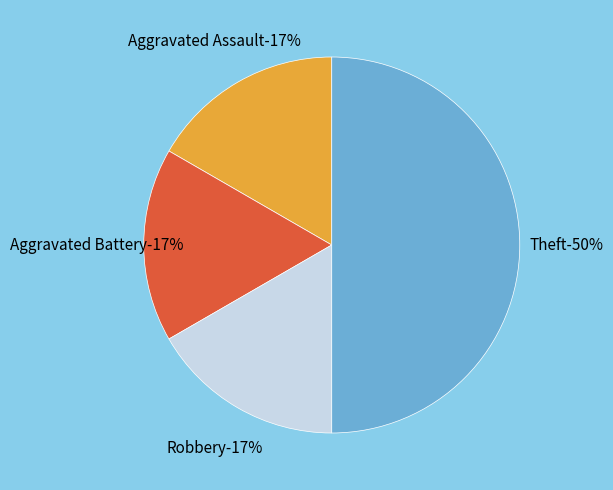

To the nearest percent, what is the combined percentage of Aggravated Battery and Aggravated Assault?

33%